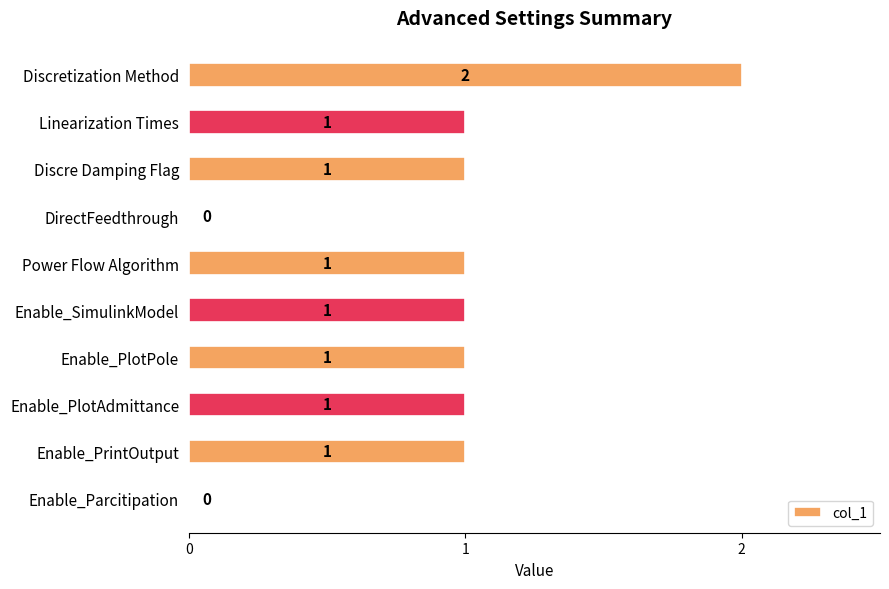

Reading top to bottom, what are all the values shown in this chart?

Discretization Method=2	Linearization Times=1	Discre Damping Flag=1	DirectFeedthrough=0	Power Flow Algorithm=1	Enable_SimulinkModel=1	Enable_PlotPole=1	Enable_PlotAdmittance=1	Enable_PrintOutput=1	Enable_Parcitipation=0